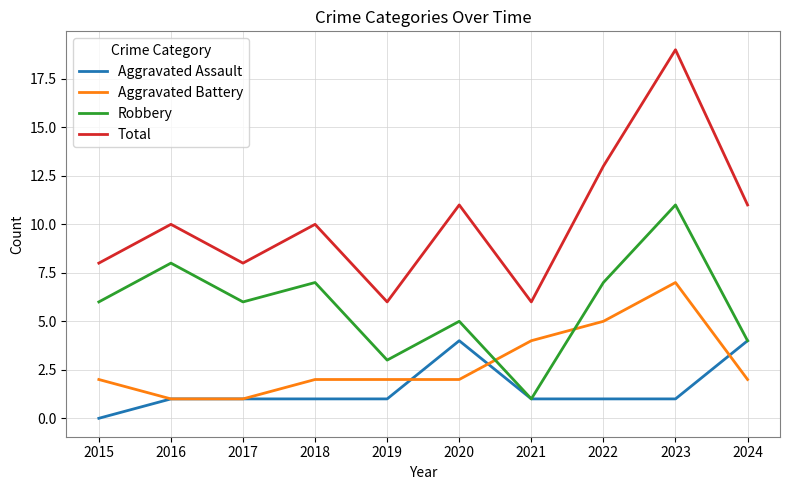

What is the difference between the Robbery values at 2018 and 2024?

3